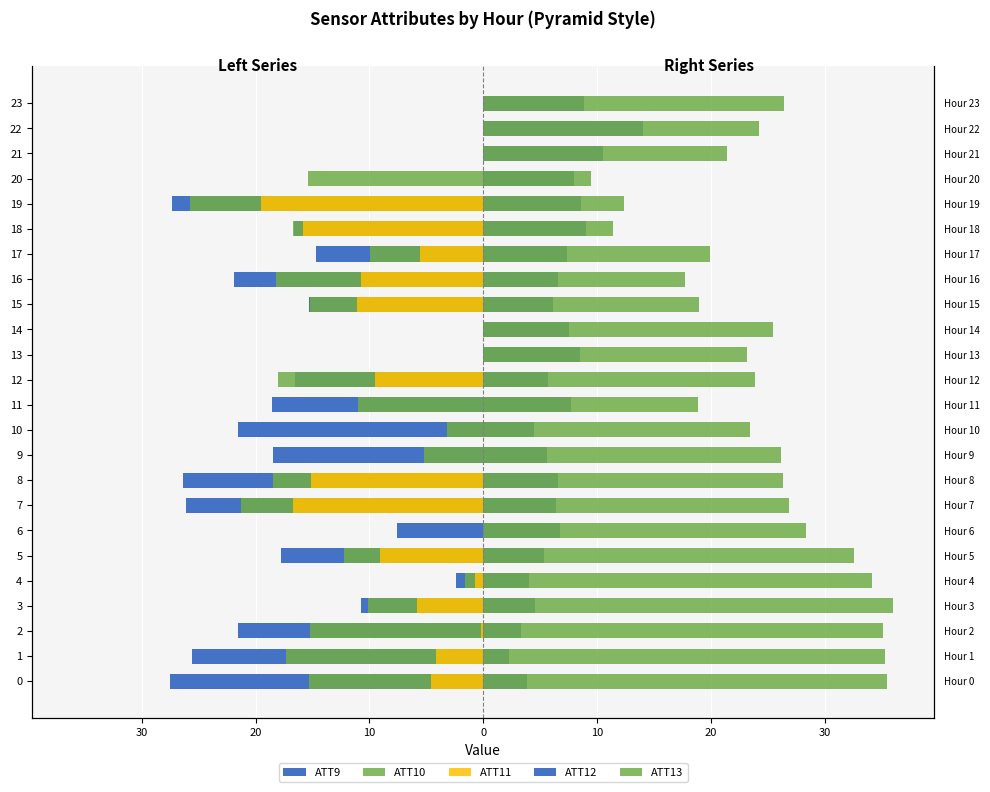

How many groups of bars are there?

24